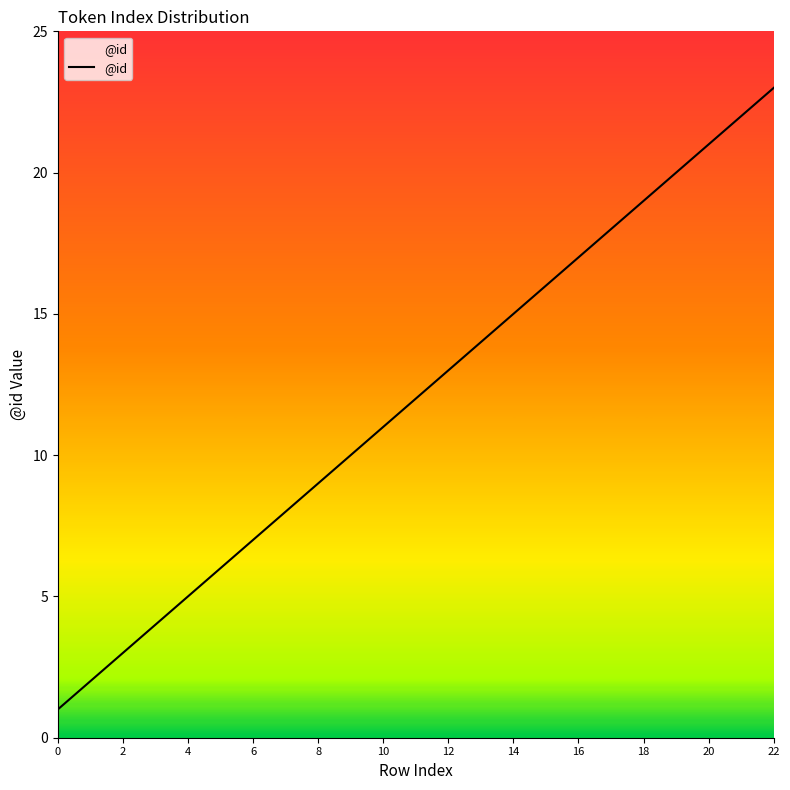

What is the greatest value displayed?

23